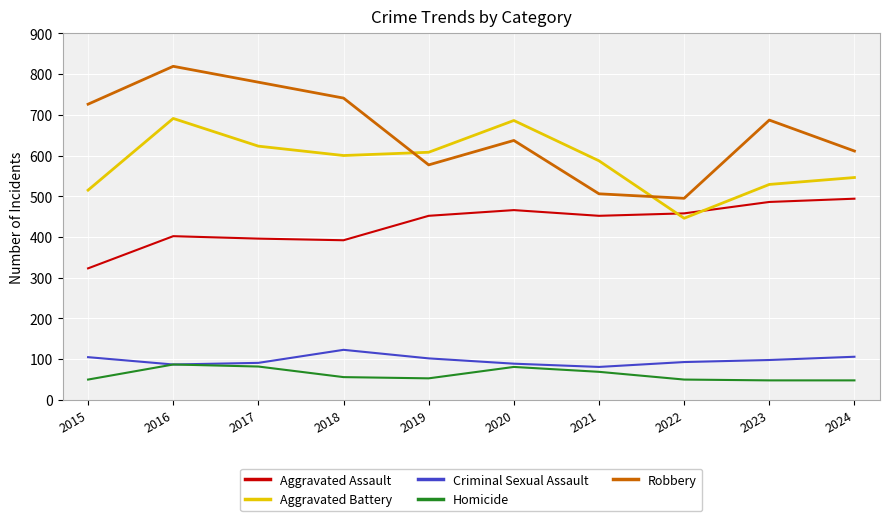

At 2019, list the series in order from largest to smallest.

Aggravated Battery, Robbery, Aggravated Assault, Criminal Sexual Assault, Homicide